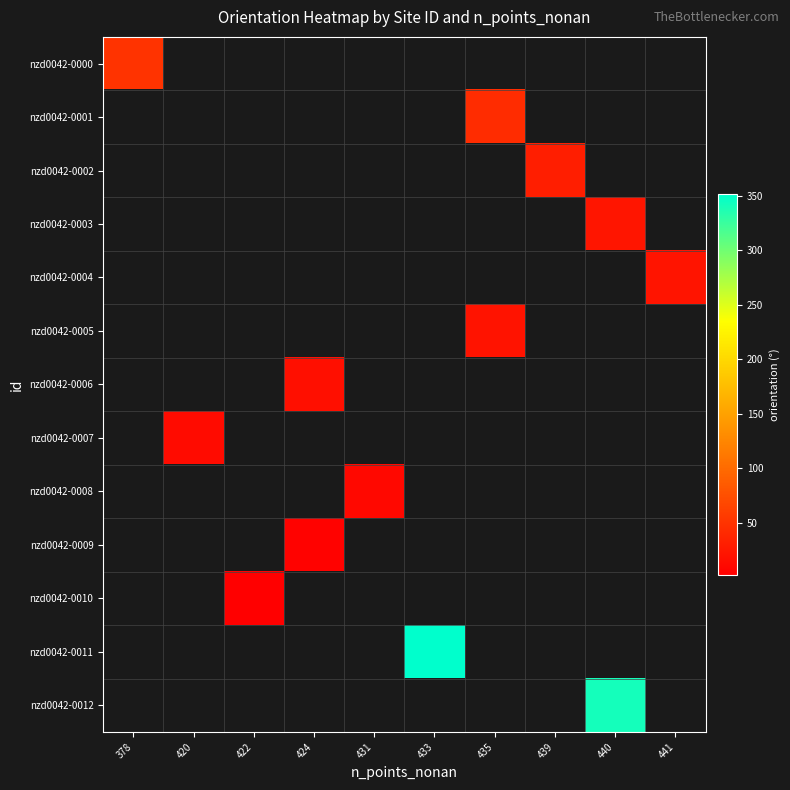

What is the maximum value shown in the chart?

351.3